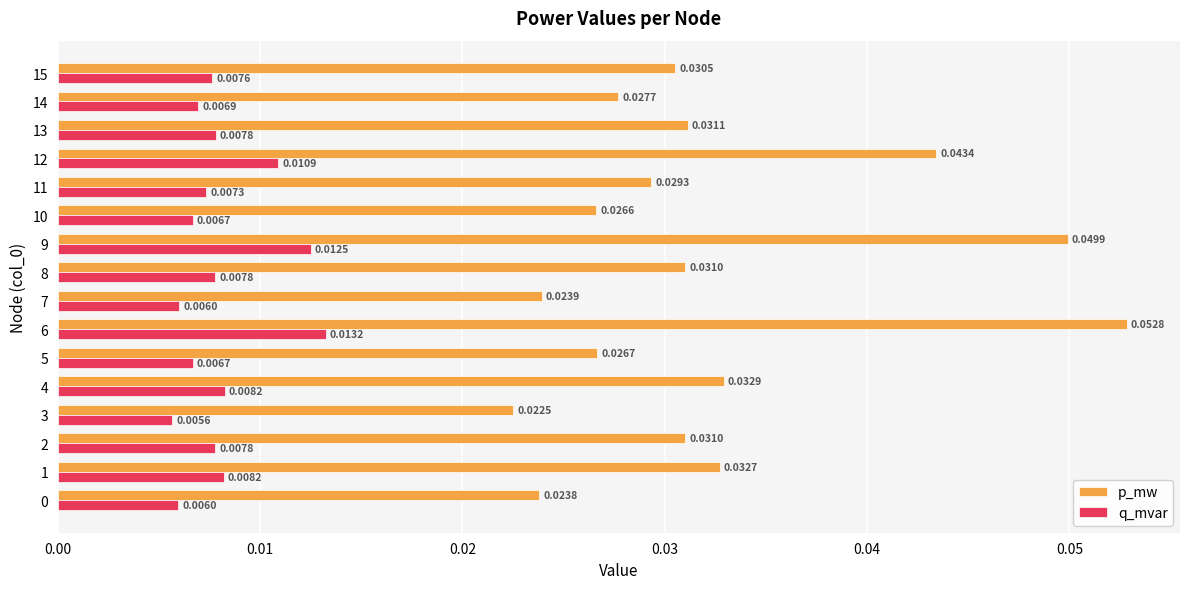

What are all the series names shown in the legend?

p_mw, q_mvar